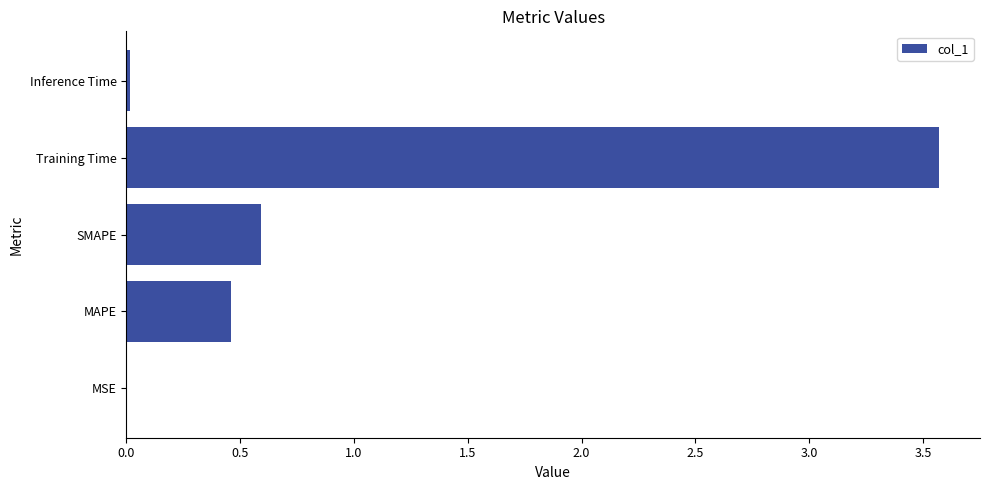

Between MSE and Training Time, which is larger?

Training Time